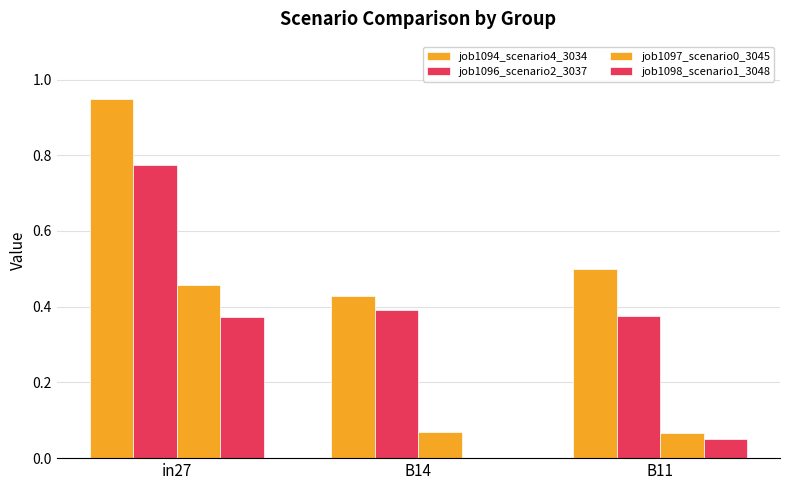

Count the number of data series in this chart.

4